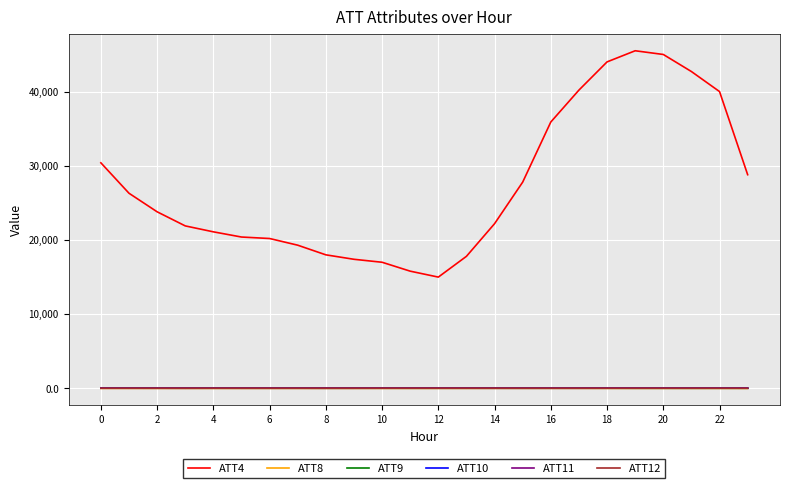

How many categories are shown in the chart?

24